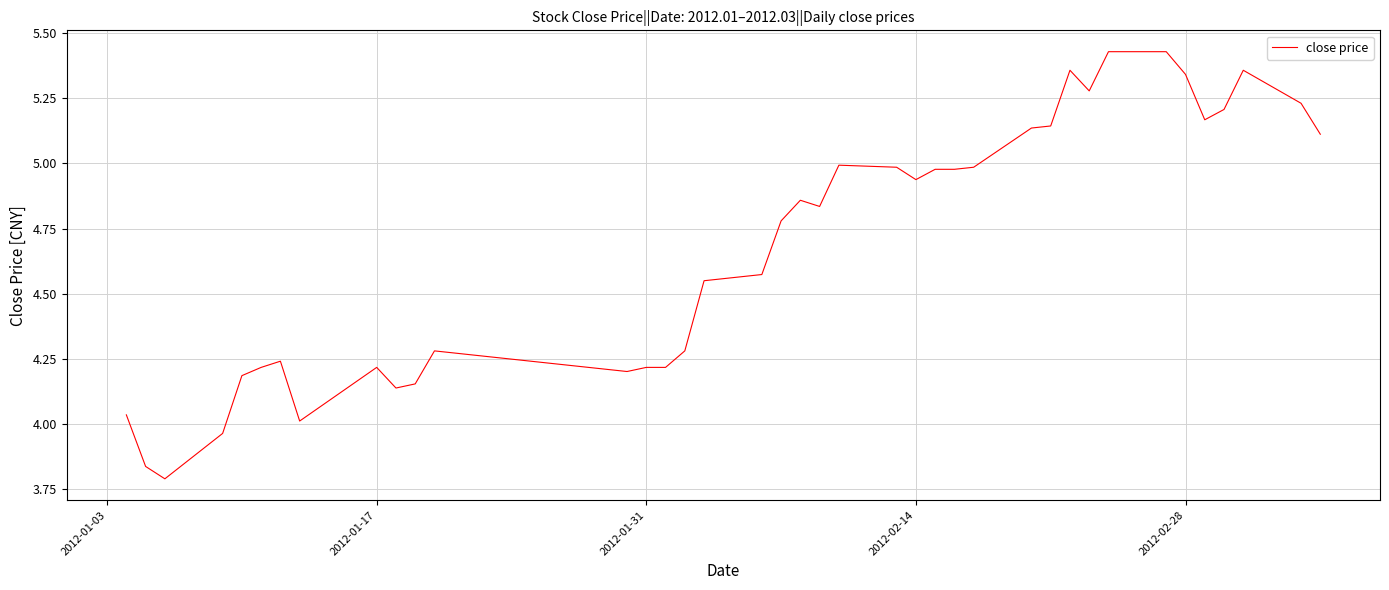

What is the difference between the maximum and minimum values?

1.6